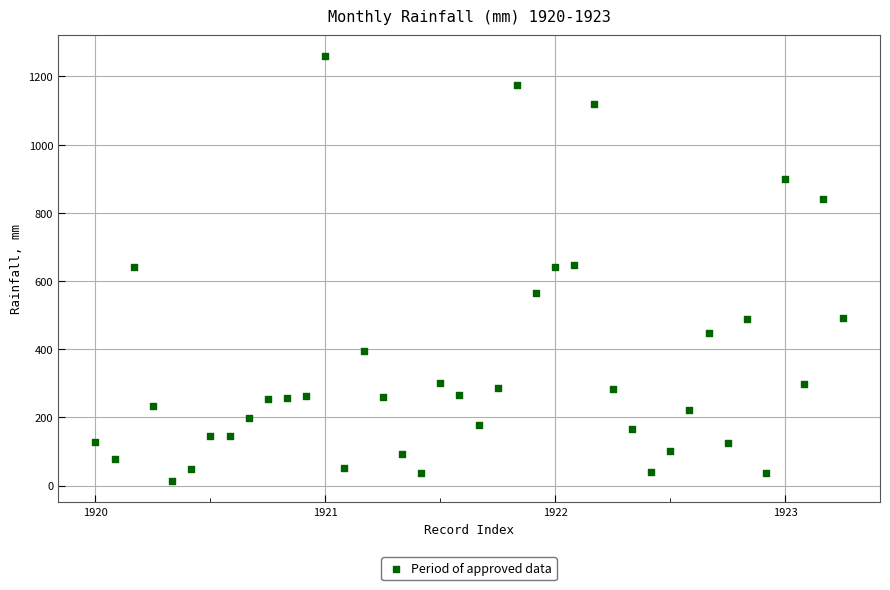

What is the range of X values (max minus min)?

3.2